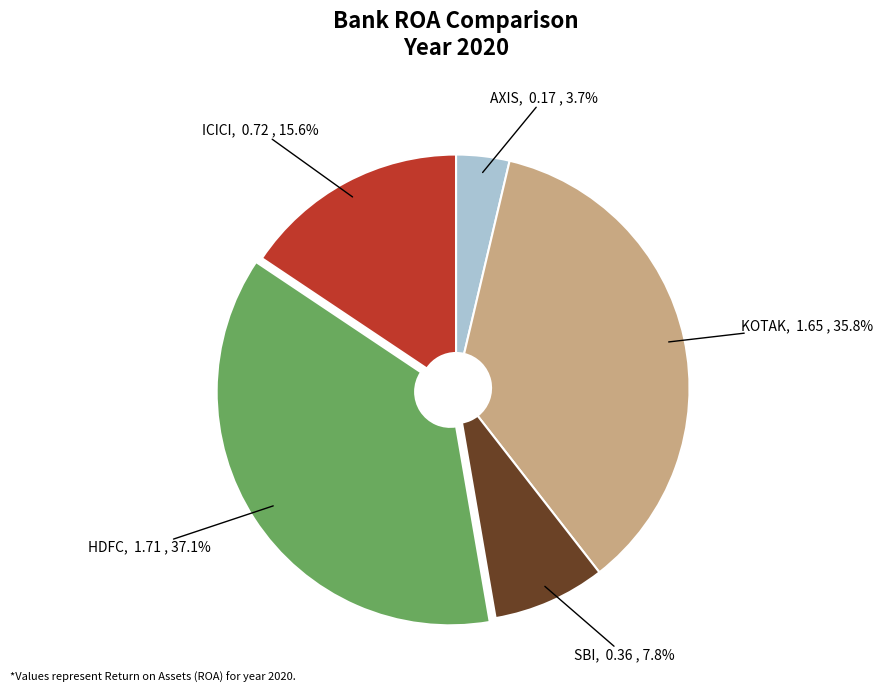

Does any single category account for the majority?

No